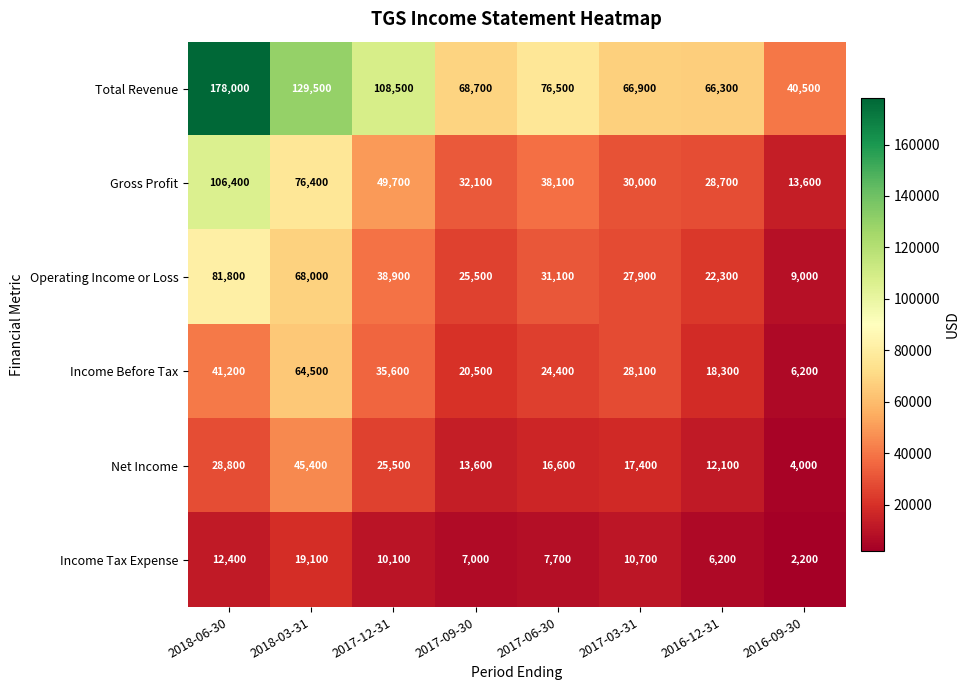

What is the total value across all series at 2016-12-31?

153900